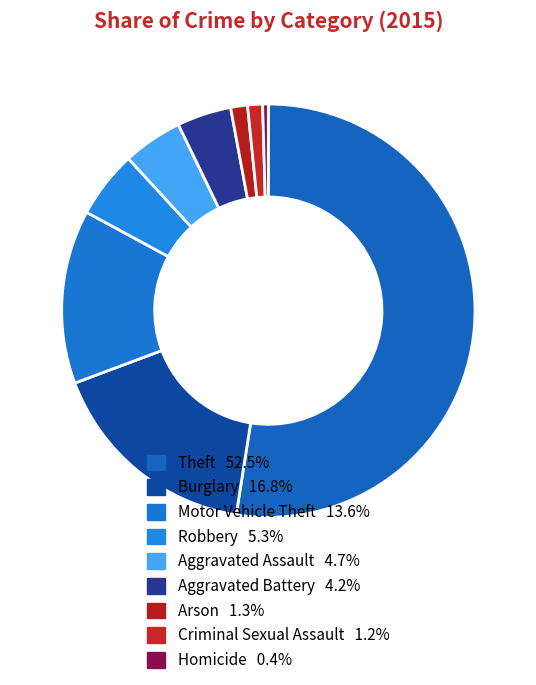

Is there any slice that represents more than half of the pie?

Yes